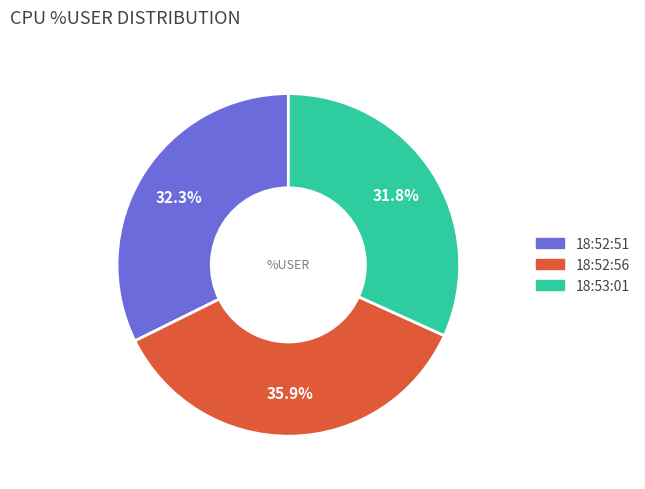

What is the total percentage of 18:53:01 and 18:52:51?

64.1%